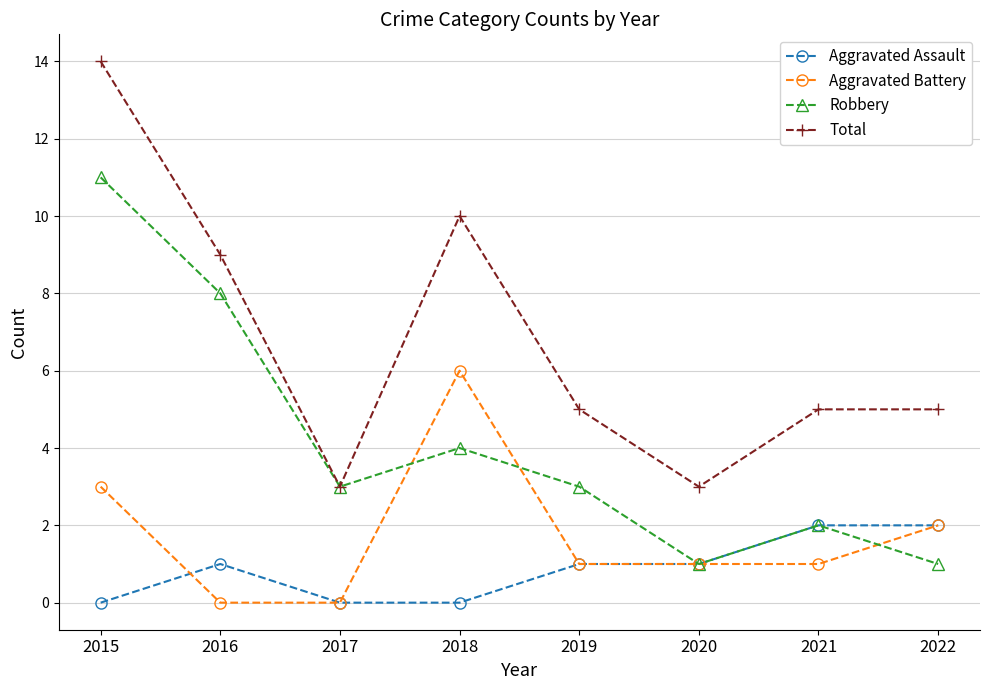

How many categories are shown in the chart?

8